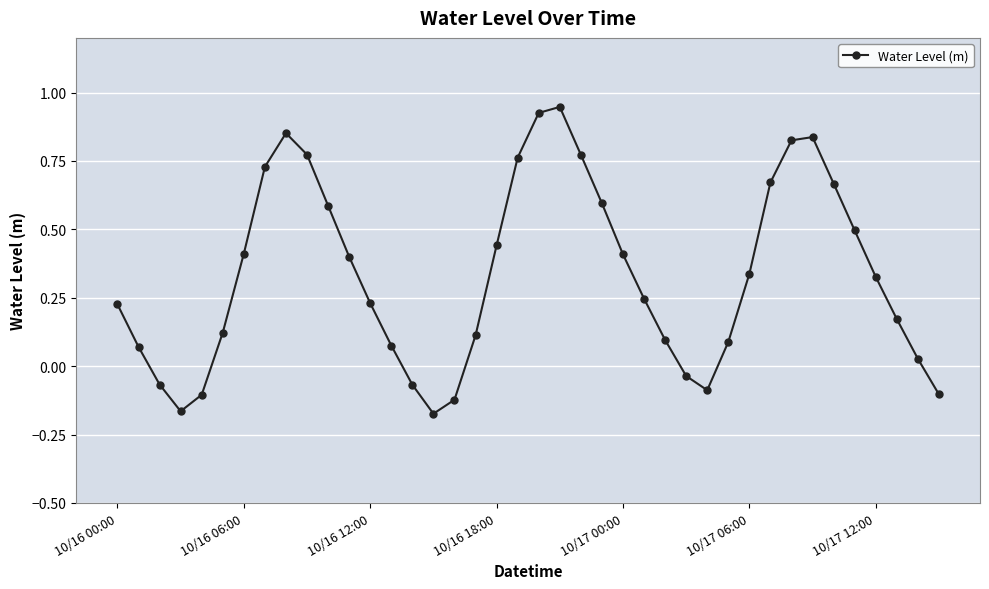

True or false: the data has more than 0 interior local peaks.

True